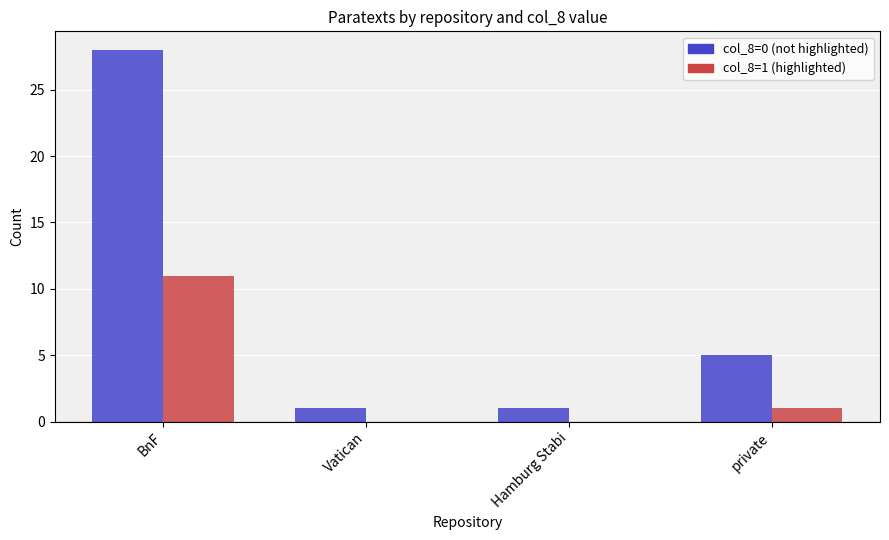

What is the total value across all series at BnF?

39